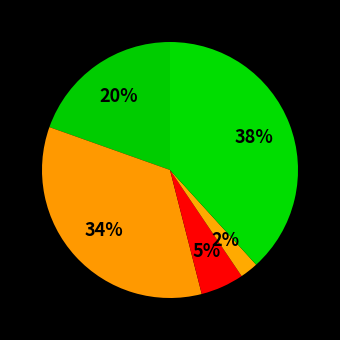

How many segments does this pie chart have?

5